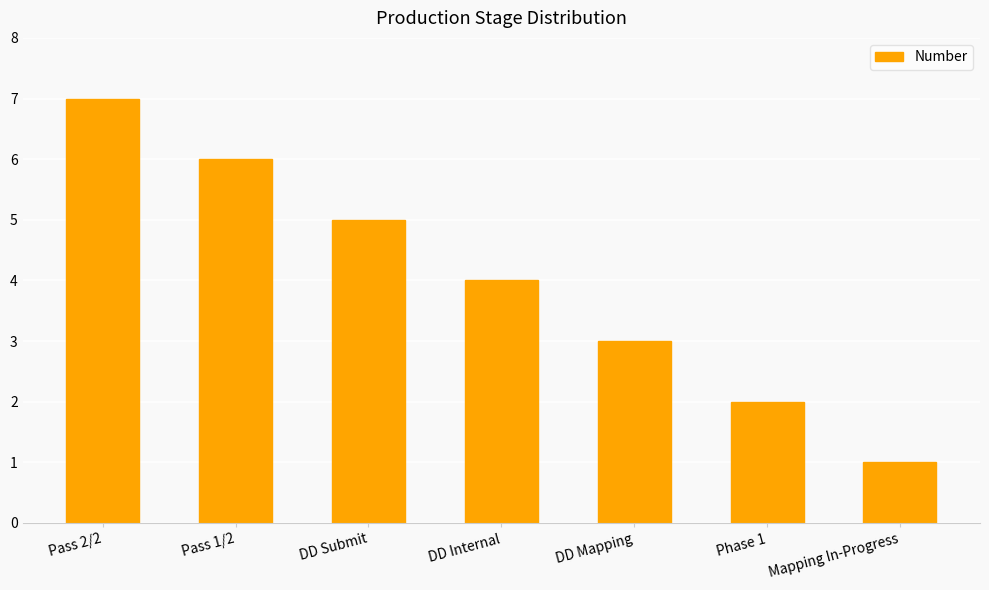

What is the difference between the values at Mapping In-Progress and Pass 2/2?

6